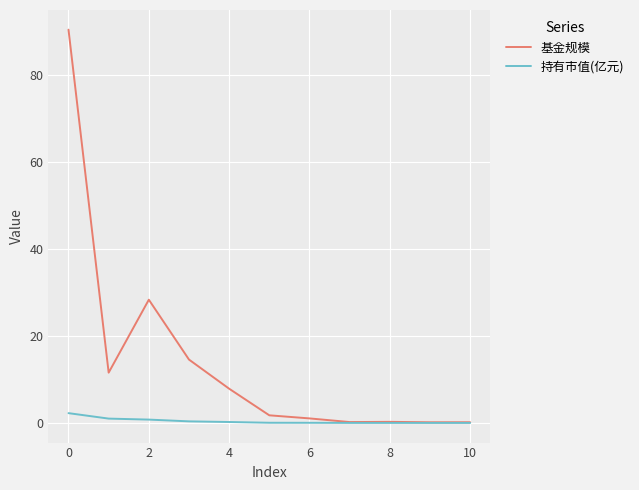

Count the number of categories in the chart.

11